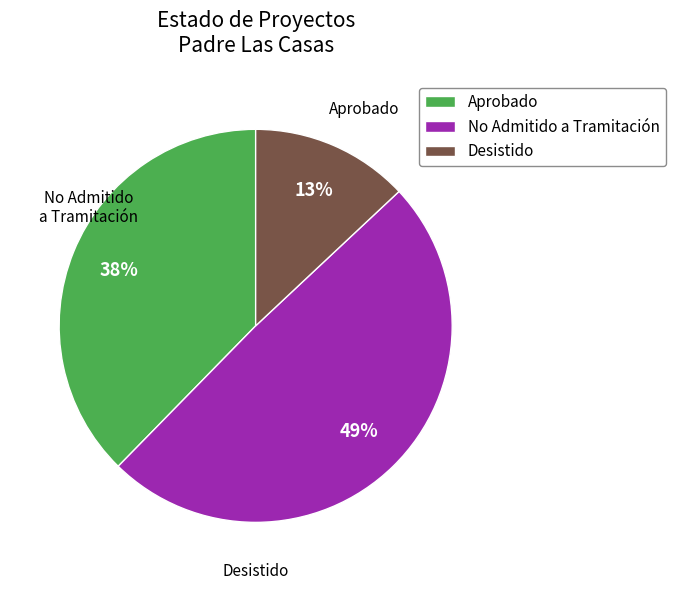

Is it true that Desistido is 2% of the pie?

False